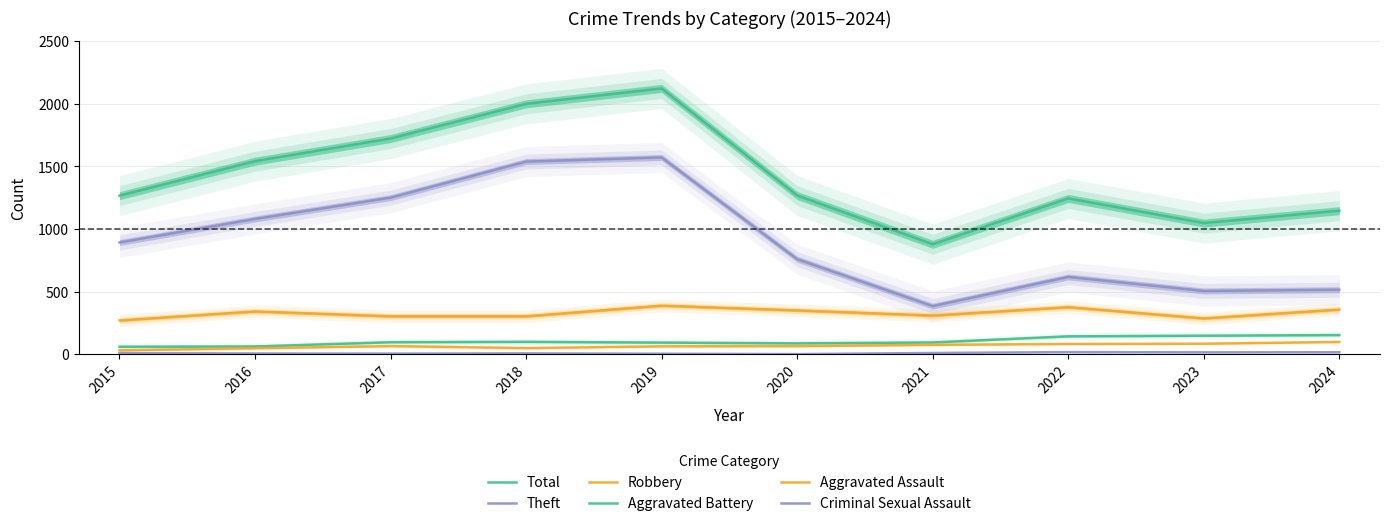

Reading left to right, transcribe all the data shown in this chart.

Total: 2015=1266	2016=1541	2017=1722	2018=1999	2019=2122	2020=1267	2021=878	2022=1244	2023=1047	2024=1146
Theft: 2015=892	2016=1080	2017=1250	2018=1538	2019=1571	2020=759	2021=384	2022=617	2023=505	2024=515
Robbery: 2015=270	2016=342	2017=303	2018=303	2019=388	2020=350	2021=309	2022=376	2023=286	2024=357
Aggravated Battery: 2015=60	2016=62	2017=96	2018=99	2019=93	2020=87	2021=94	2022=143	2023=148	2024=153
Aggravated Assault: 2015=31	2016=48	2017=65	2018=49	2019=63	2020=65	2021=75	2022=82	2023=84	2024=98
Criminal Sexual Assault: 2015=9	2016=6	2017=5	2018=7	2019=4	2020=1	2021=10	2022=17	2023=15	2024=16